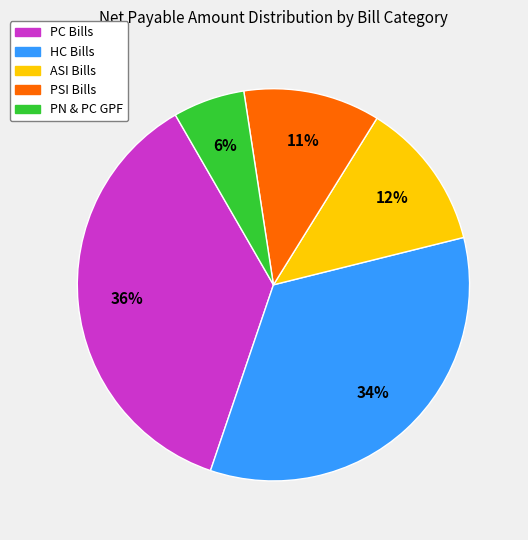

Is there any slice that represents more than half of the pie?

No